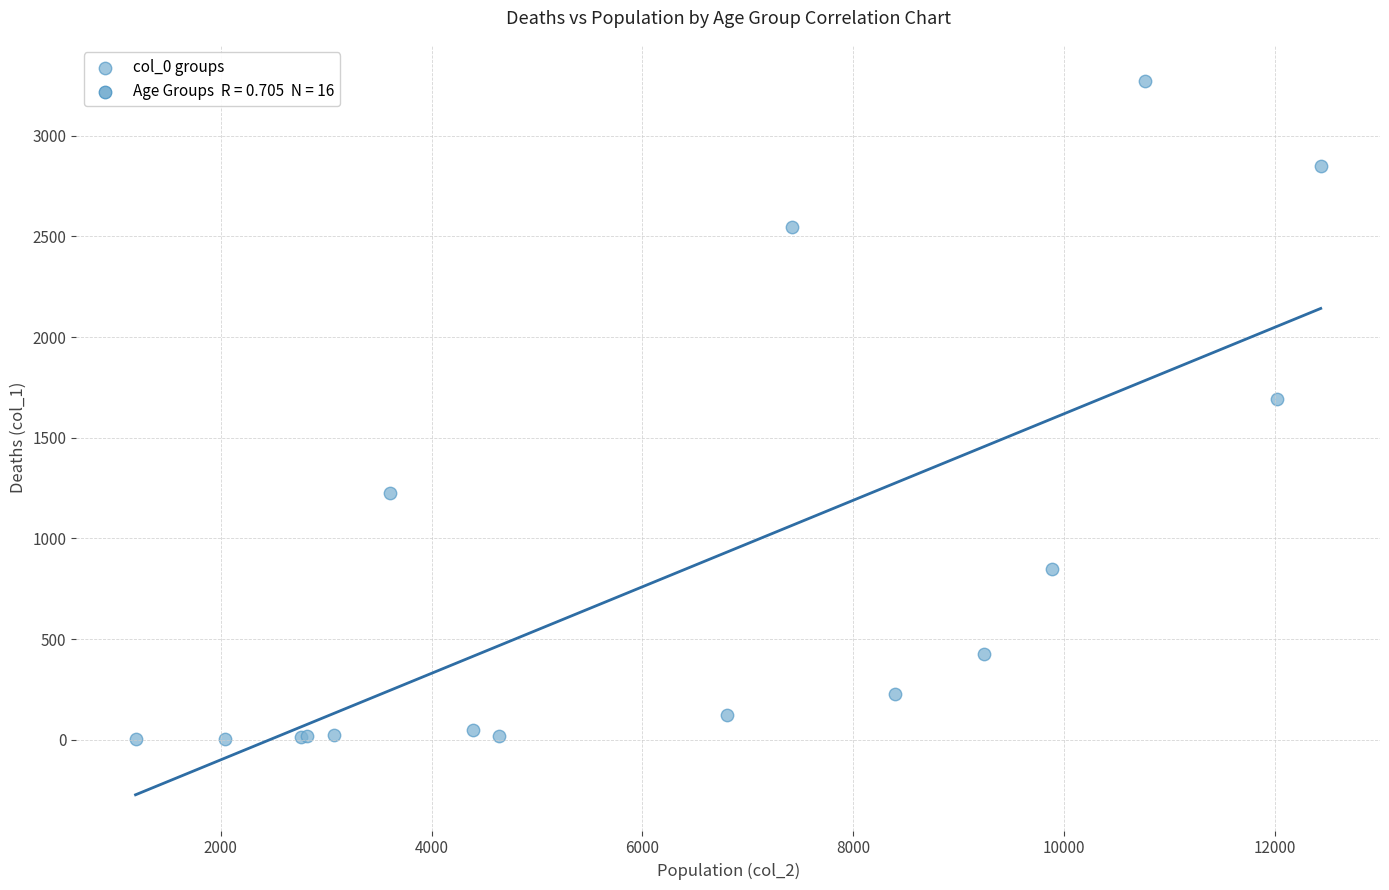

What Y value in the scatter plot is closest to 1638?

1690